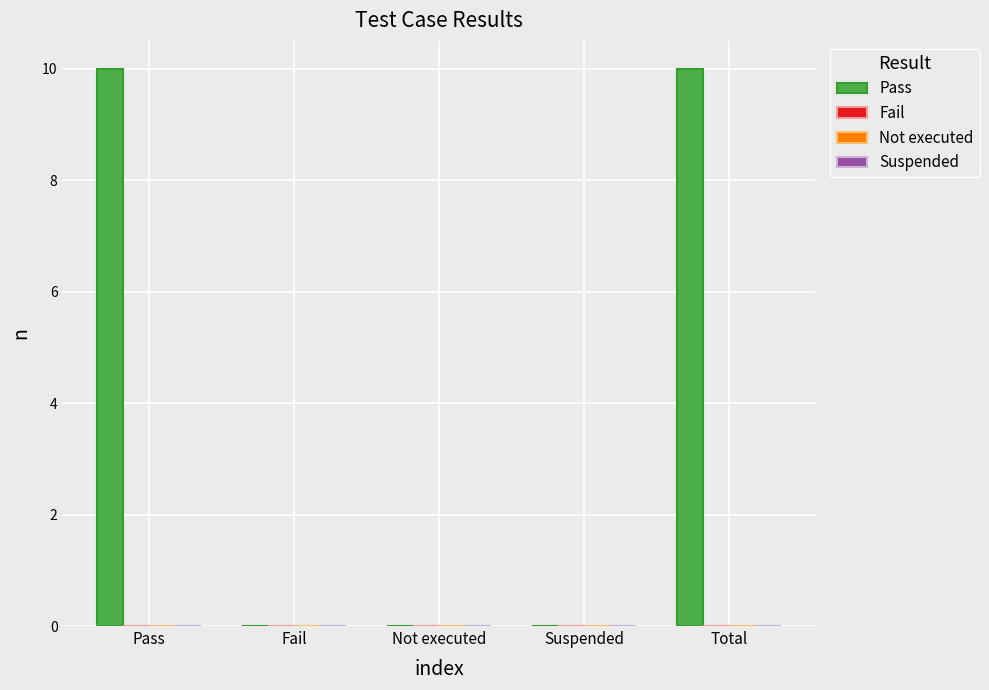

What is the maximum value shown in the chart?

10